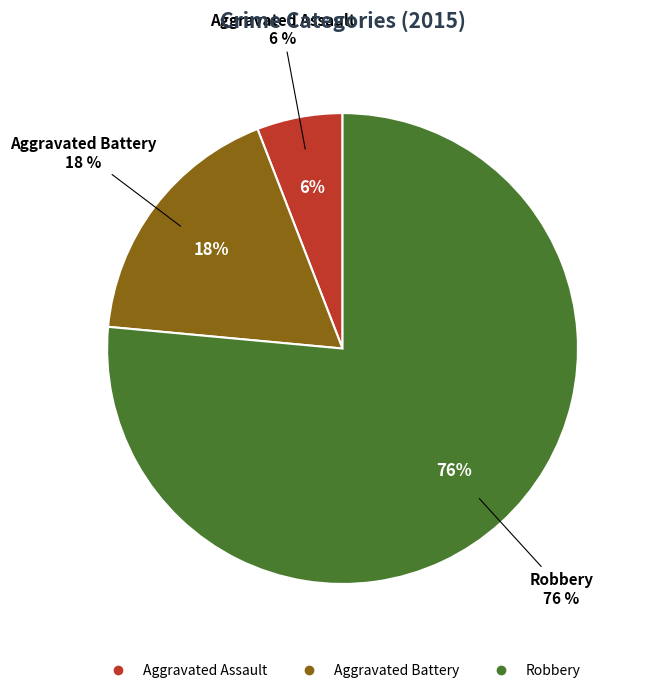

The Aggravated Battery slice represents 18% of the pie. True or false?

True